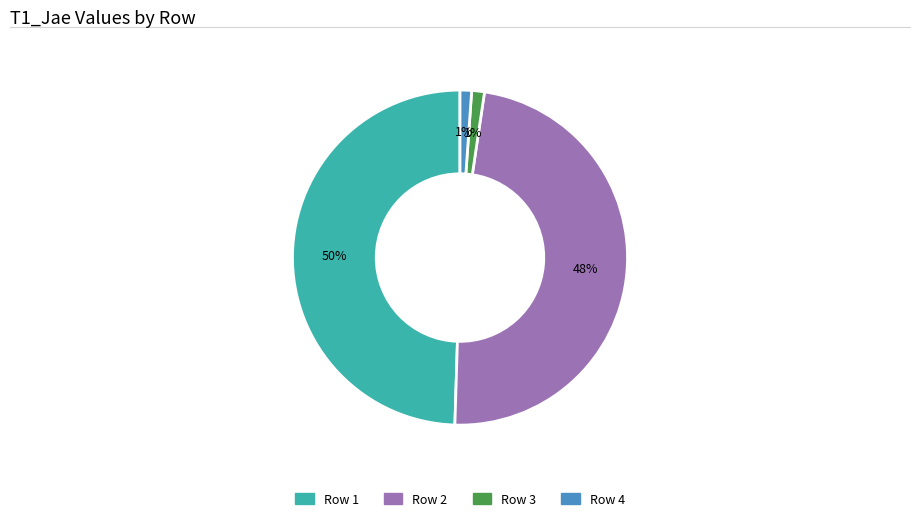

Is there a majority slice in this chart?

No